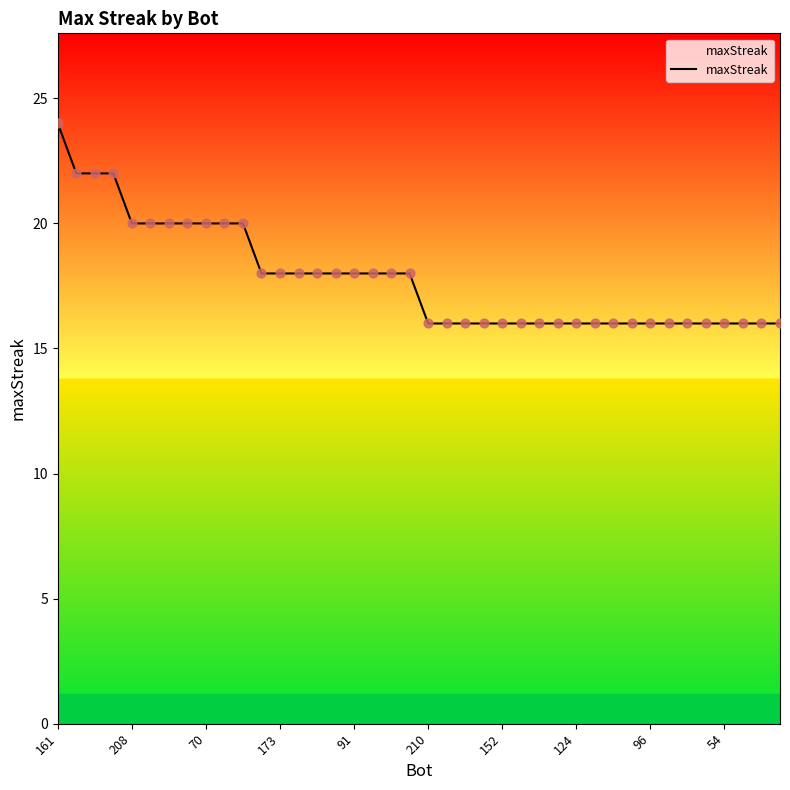

What is the minimum value shown in the chart?

16